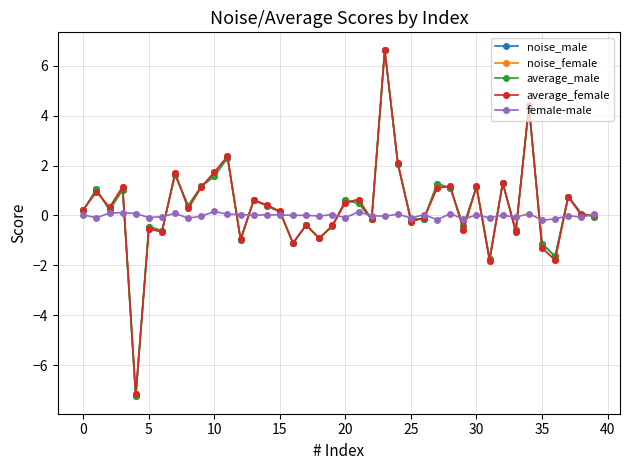

True or false: female-male has more than 1 interior local peaks.

True